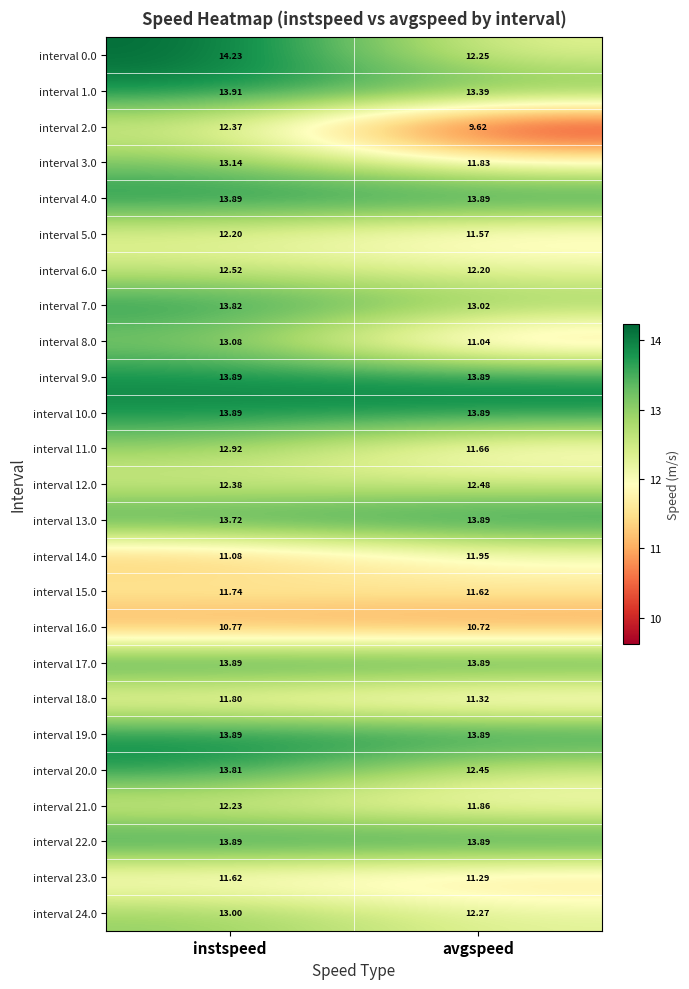

Where is interval 7.0 nearest to the value 13?

avgspeed